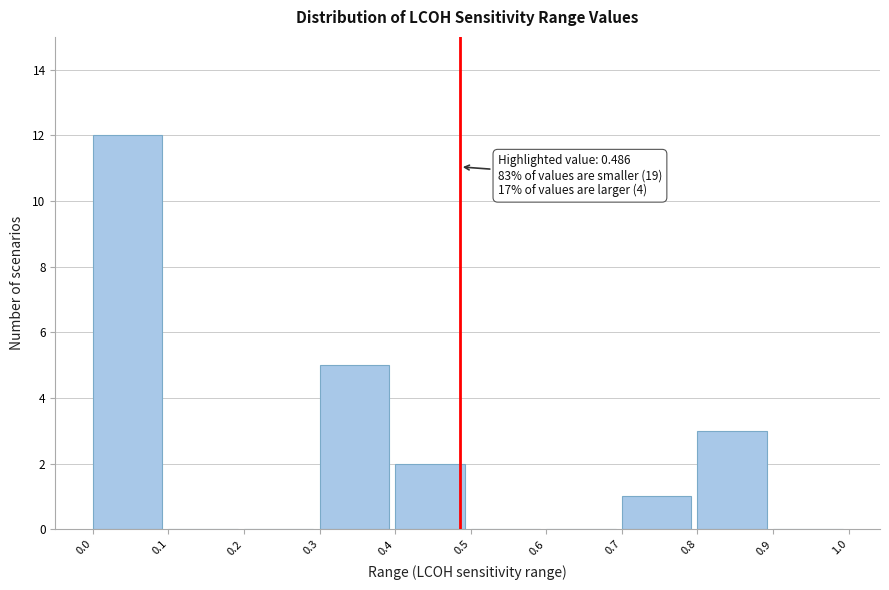

Which range on the x-axis has the tallest bar?

0.0 to 0.1